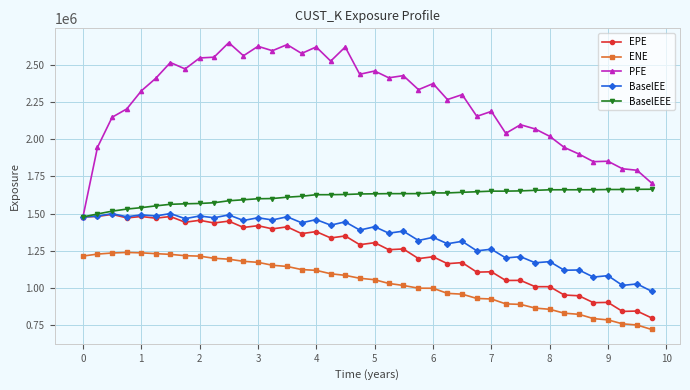

Is this an area chart (filled region under the line)?

No